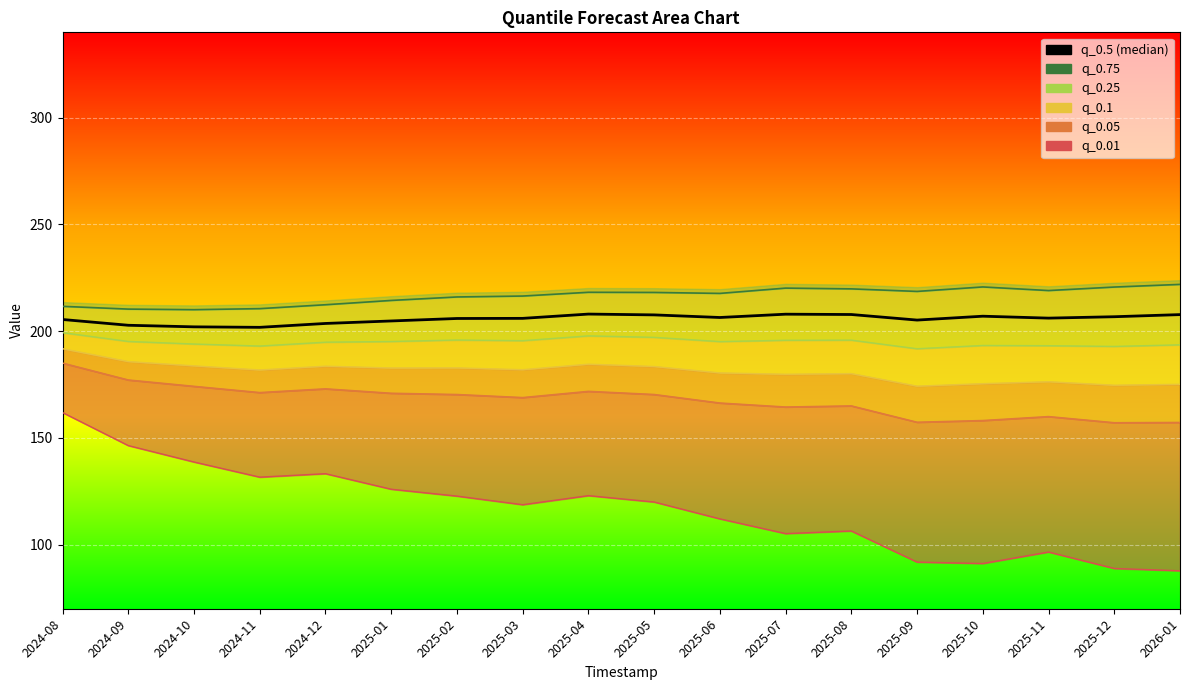

What is the sum of the values at 2025-07 and 2024-08?

413.5